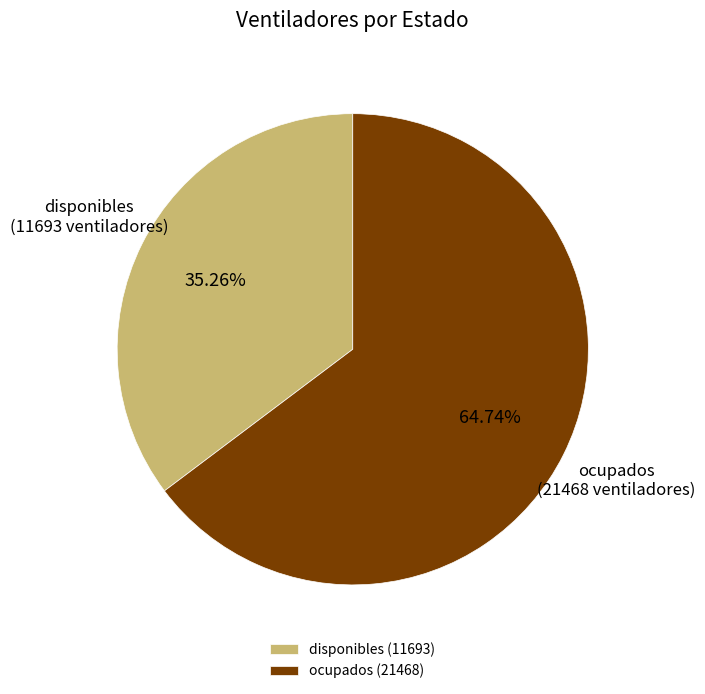

What portion of the pie excludes ocupados?

35.3%